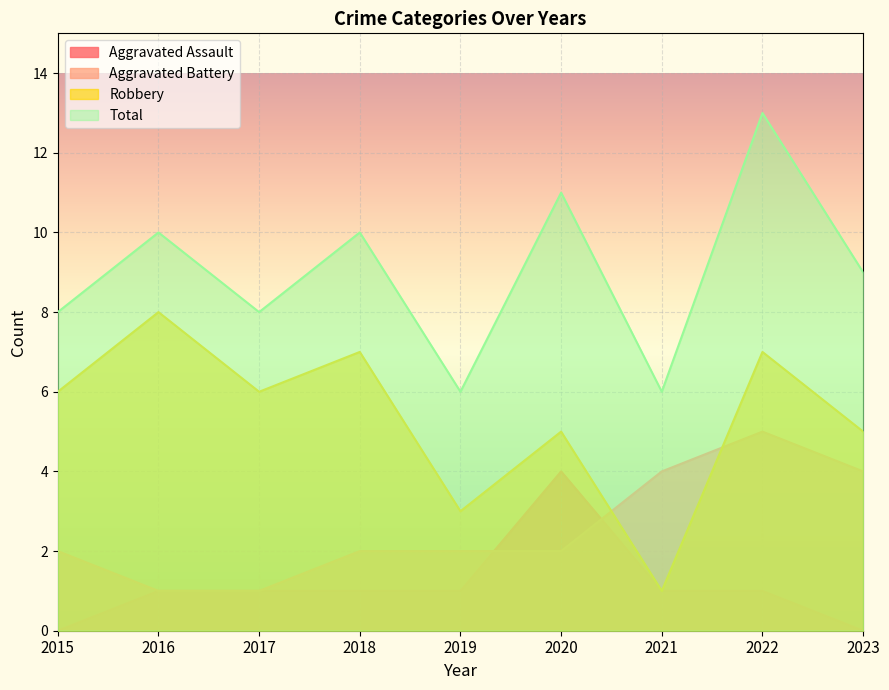

The Aggravated Assault series shows 1 at 2019. True or false?

True